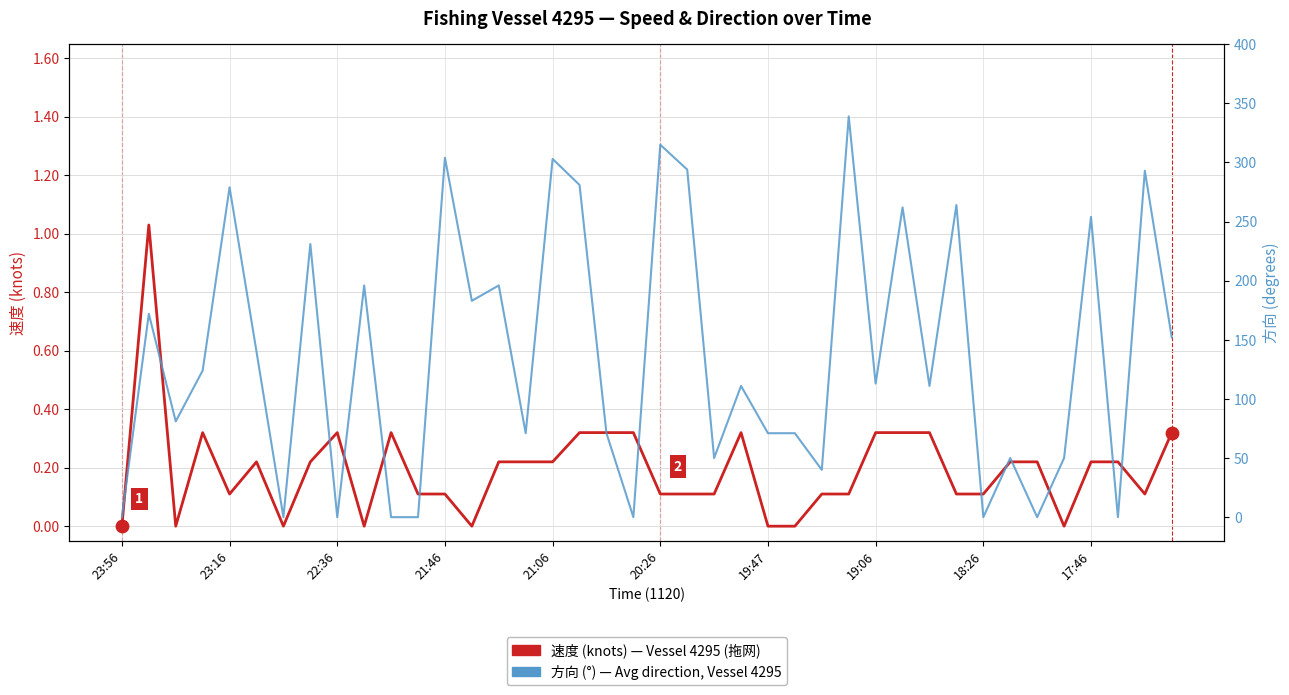

Which series contains the lowest Y value?

速度 (knots) — Vessel 4295